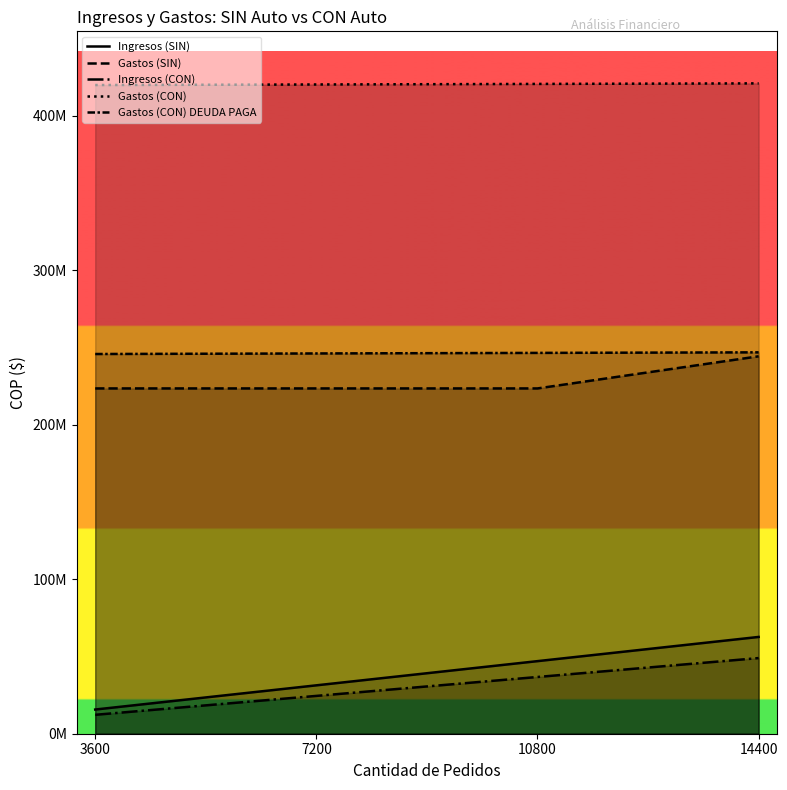

True or false: Gastos (CON) DEUDA PAGA and Ingresos (SIN) intersect in this chart.

False